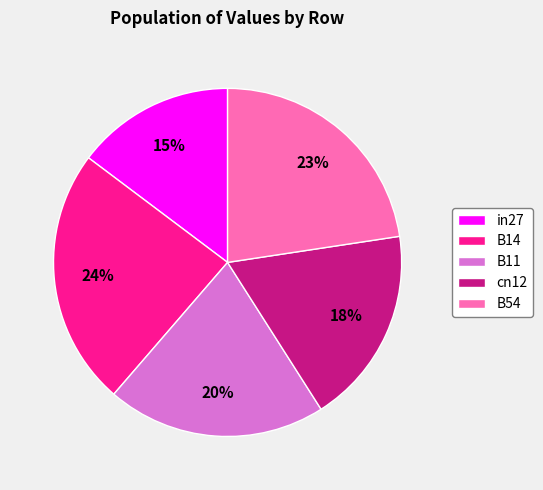

To the nearest percent, what is the combined percentage of B54 and cn12?

41%